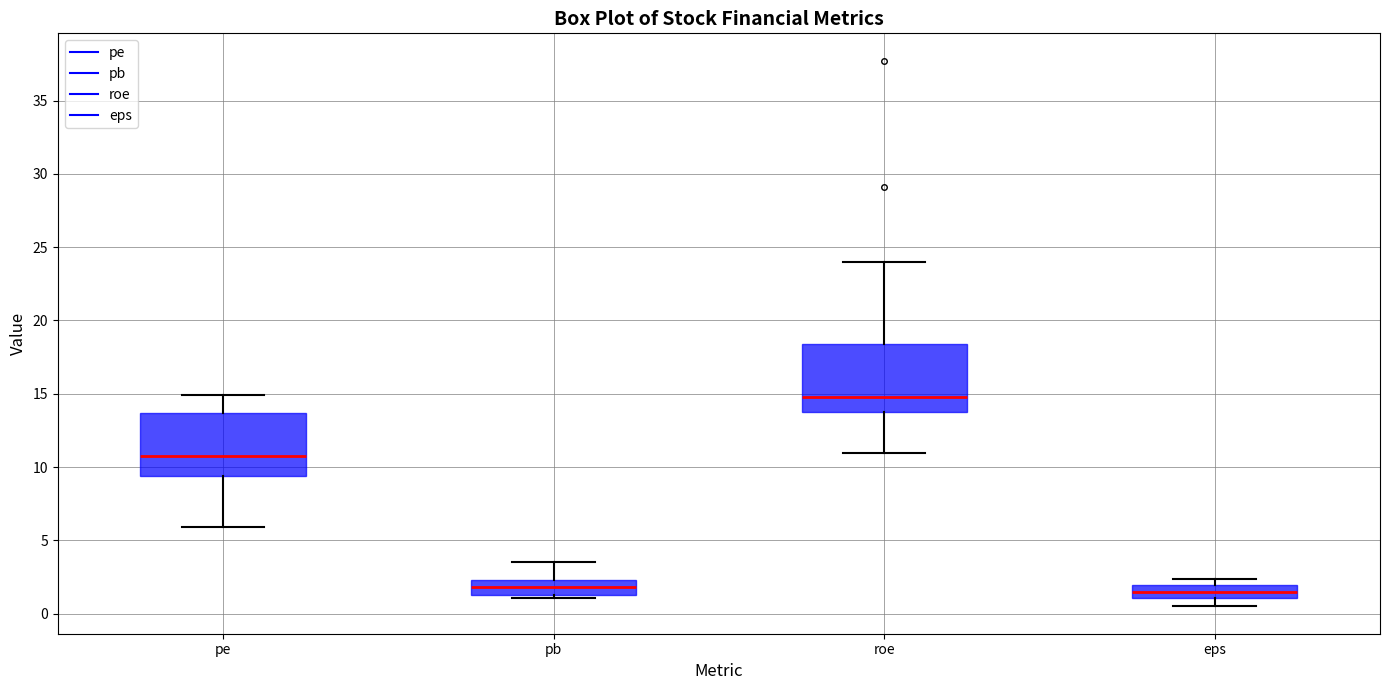

Where is the lower edge of the box for pb on the y-axis? The values are not printed on the chart, so give them approximately, as read against the axis.

1.5